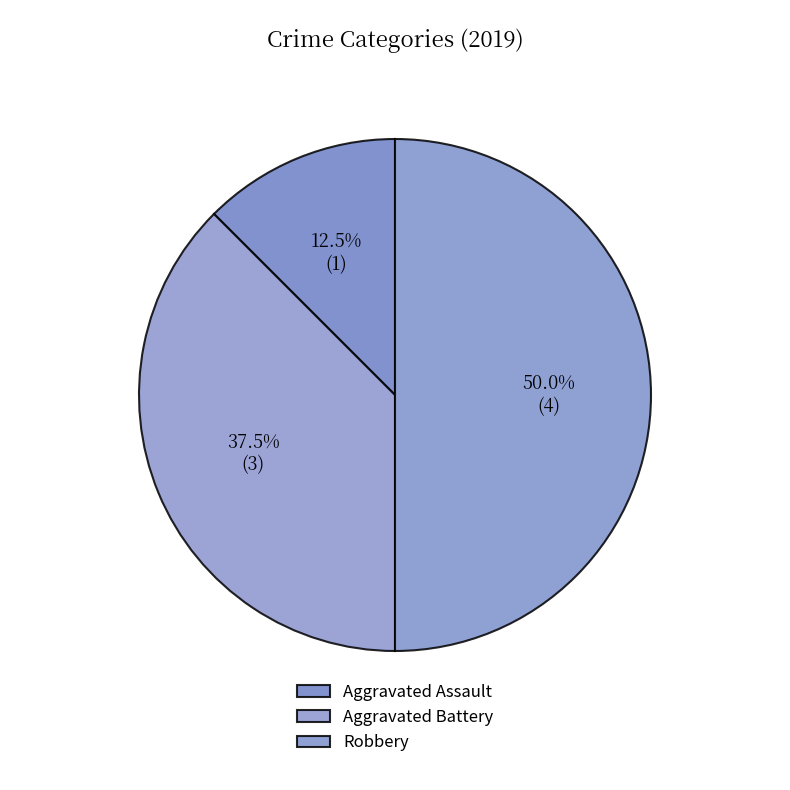

Rank the categories by value from lowest to highest.

Aggravated Assault, Aggravated Battery, Robbery